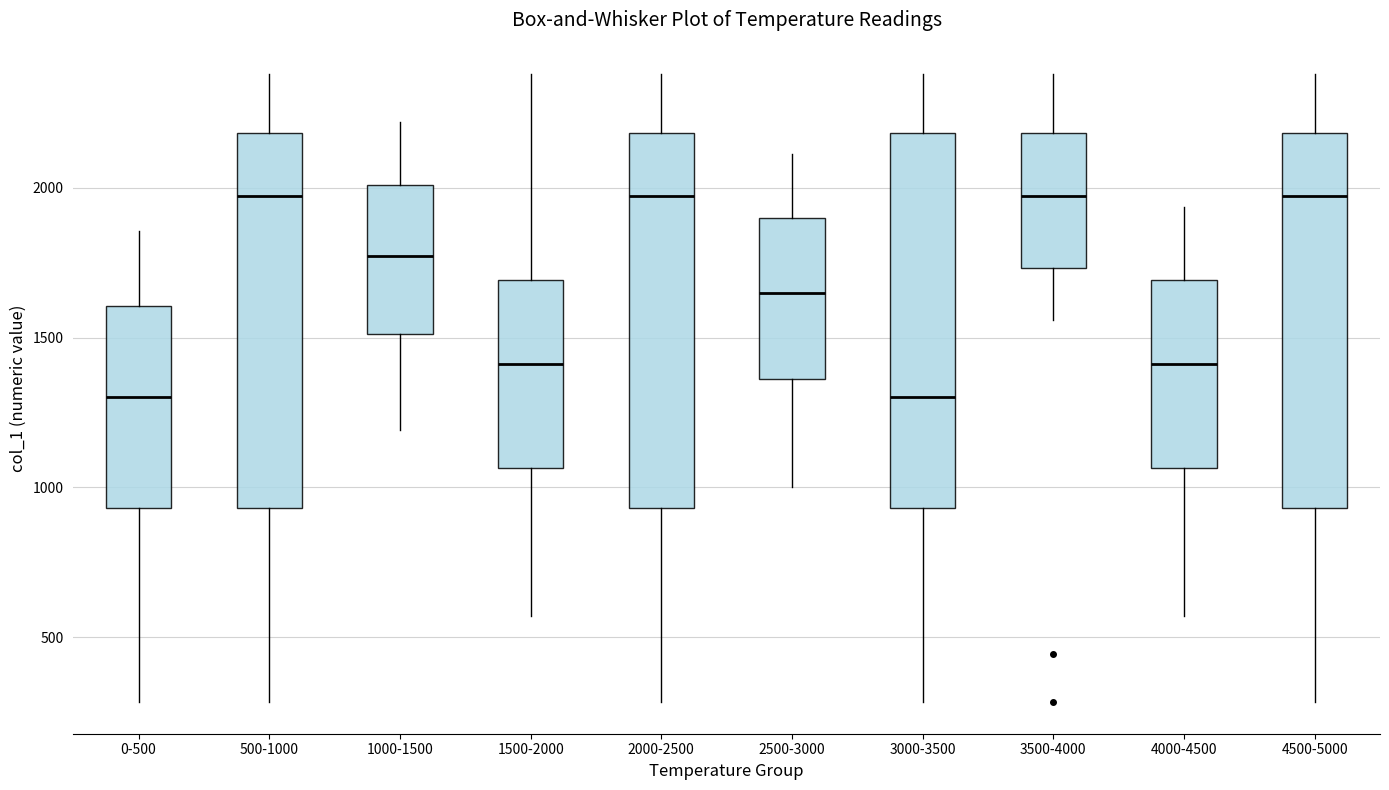

Reading left to right, read every box against the y-axis: the position of its median line, the range the box covers, and the ends of its whiskers. The values are not printed on the chart, so give them approximately, as read against the axis.

0-500: median 1300, box 950 to 1600, whiskers 300 to 1850
500-1000: median 1950, box 950 to 2200, whiskers 300 to 2400
1000-1500: median 1750, box 1500 to 2000, whiskers 1200 to 2200
1500-2000: median 1400, box 1050 to 1700, whiskers 550 to 2400
2000-2500: median 1950, box 950 to 2200, whiskers 300 to 2400
2500-3000: median 1650, box 1350 to 1900, whiskers 1000 to 2100
3000-3500: median 1300, box 950 to 2200, whiskers 300 to 2400
3500-4000: median 1950, box 1750 to 2200, whiskers 1550 to 2400
4000-4500: median 1400, box 1050 to 1700, whiskers 550 to 1950
4500-5000: median 1950, box 950 to 2200, whiskers 300 to 2400